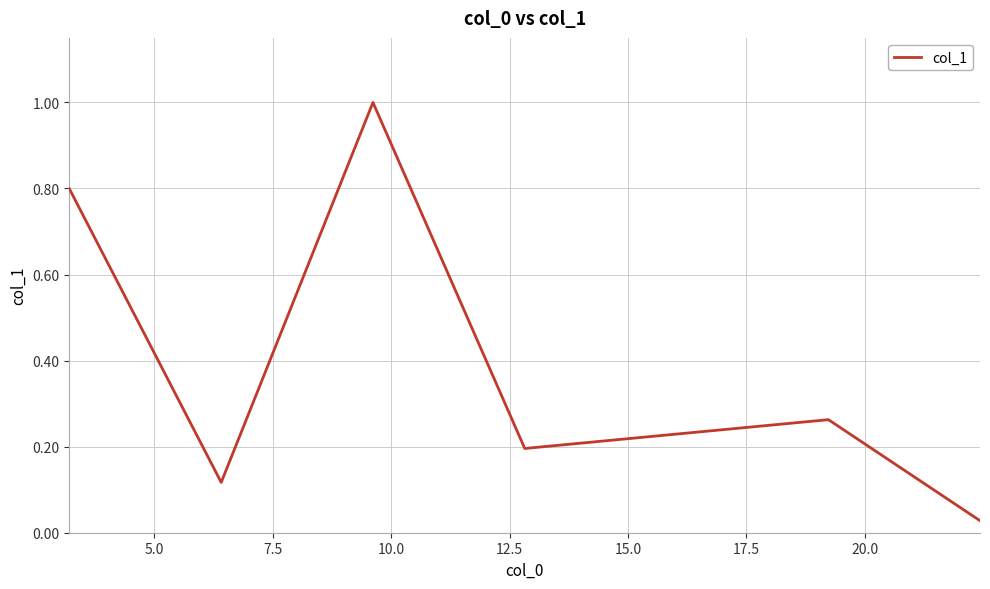

What is the difference between the maximum and second lowest values?

0.9